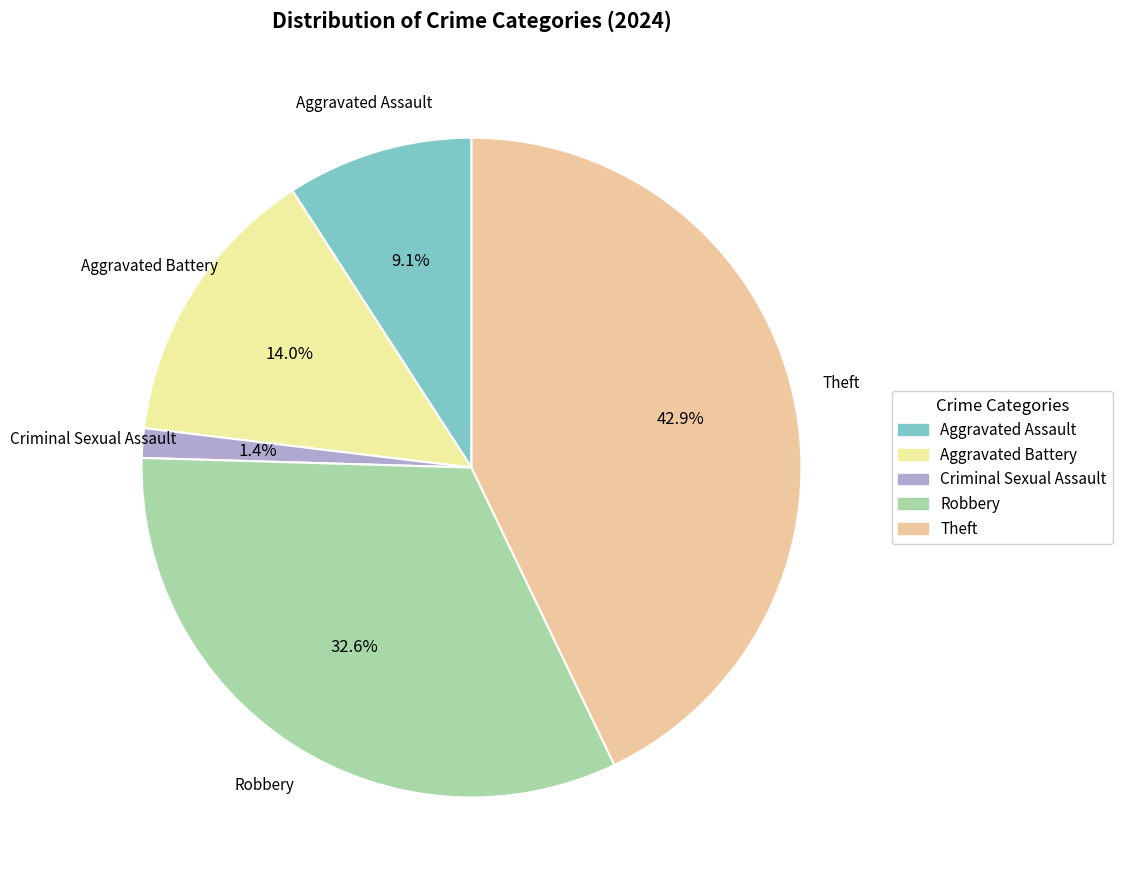

Which has a higher value, Criminal Sexual Assault or Theft?

Theft